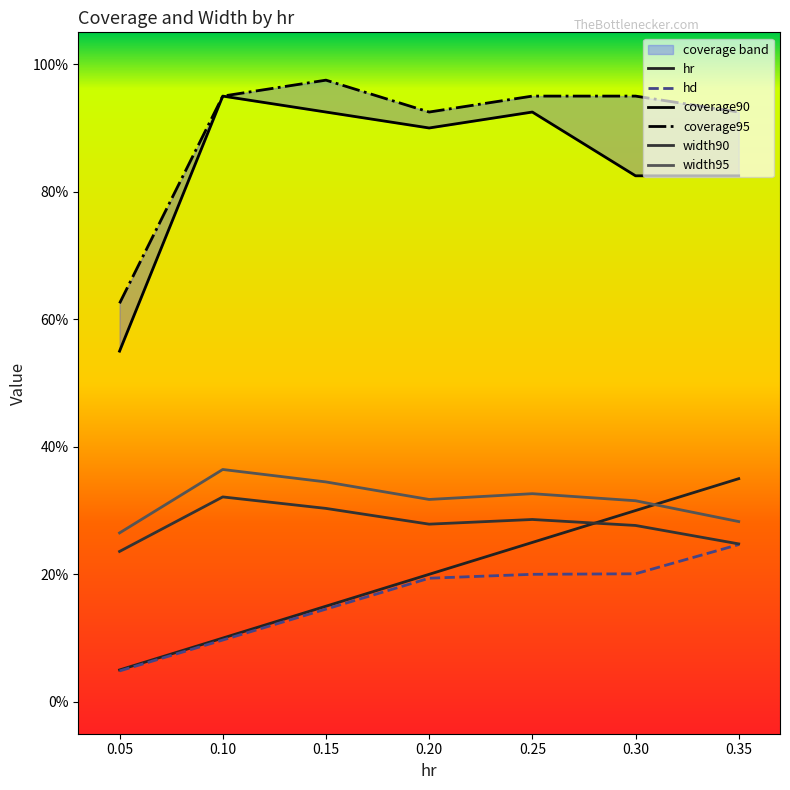

Rank the series by their maximum value, from highest to lowest.

coverage95, coverage90, width95, hr, width90, hd